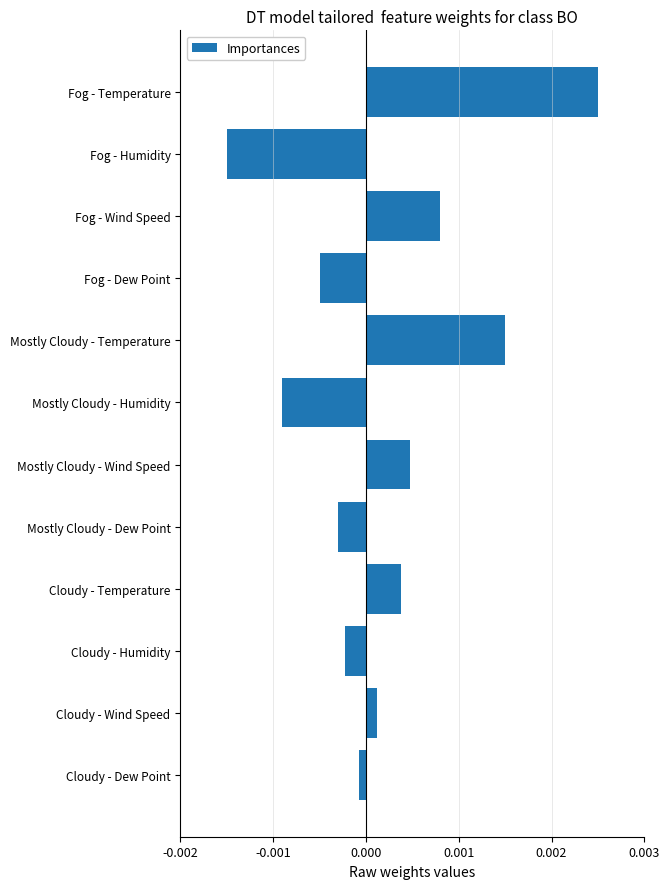

Rank the categories by value from highest to lowest.

Fog - Temperature, Mostly Cloudy - Temperature, Fog - Wind Speed, Mostly Cloudy - Wind Speed, Cloudy - Temperature, Cloudy - Wind Speed, Cloudy - Dew Point, Cloudy - Humidity, Mostly Cloudy - Dew Point, Fog - Dew Point, Mostly Cloudy - Humidity, Fog - Humidity